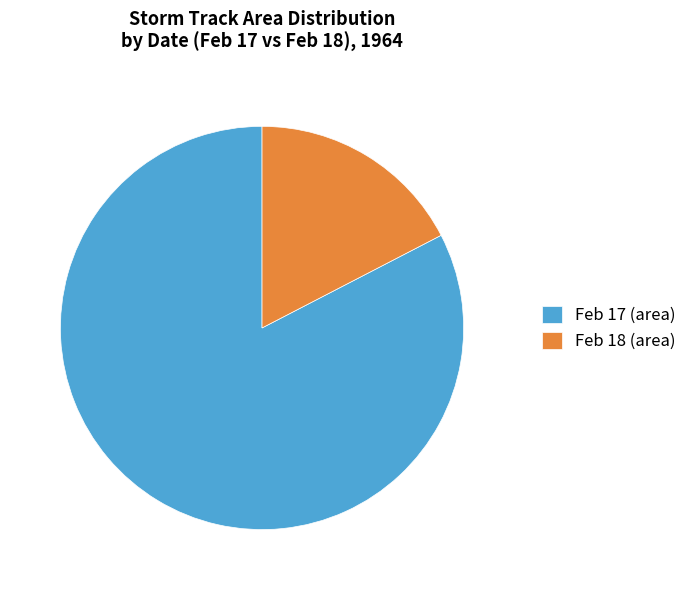

Approximately how many times larger is the value at Feb 17 (area) compared to Feb 18 (area)?

4.7